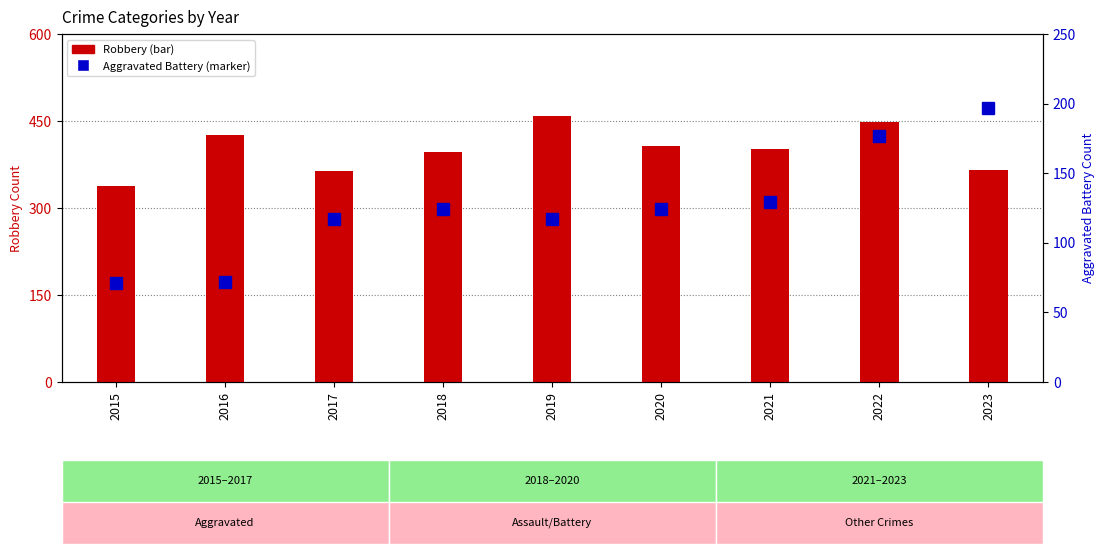

The Robbery series shows 338 at 2015. True or false?

True